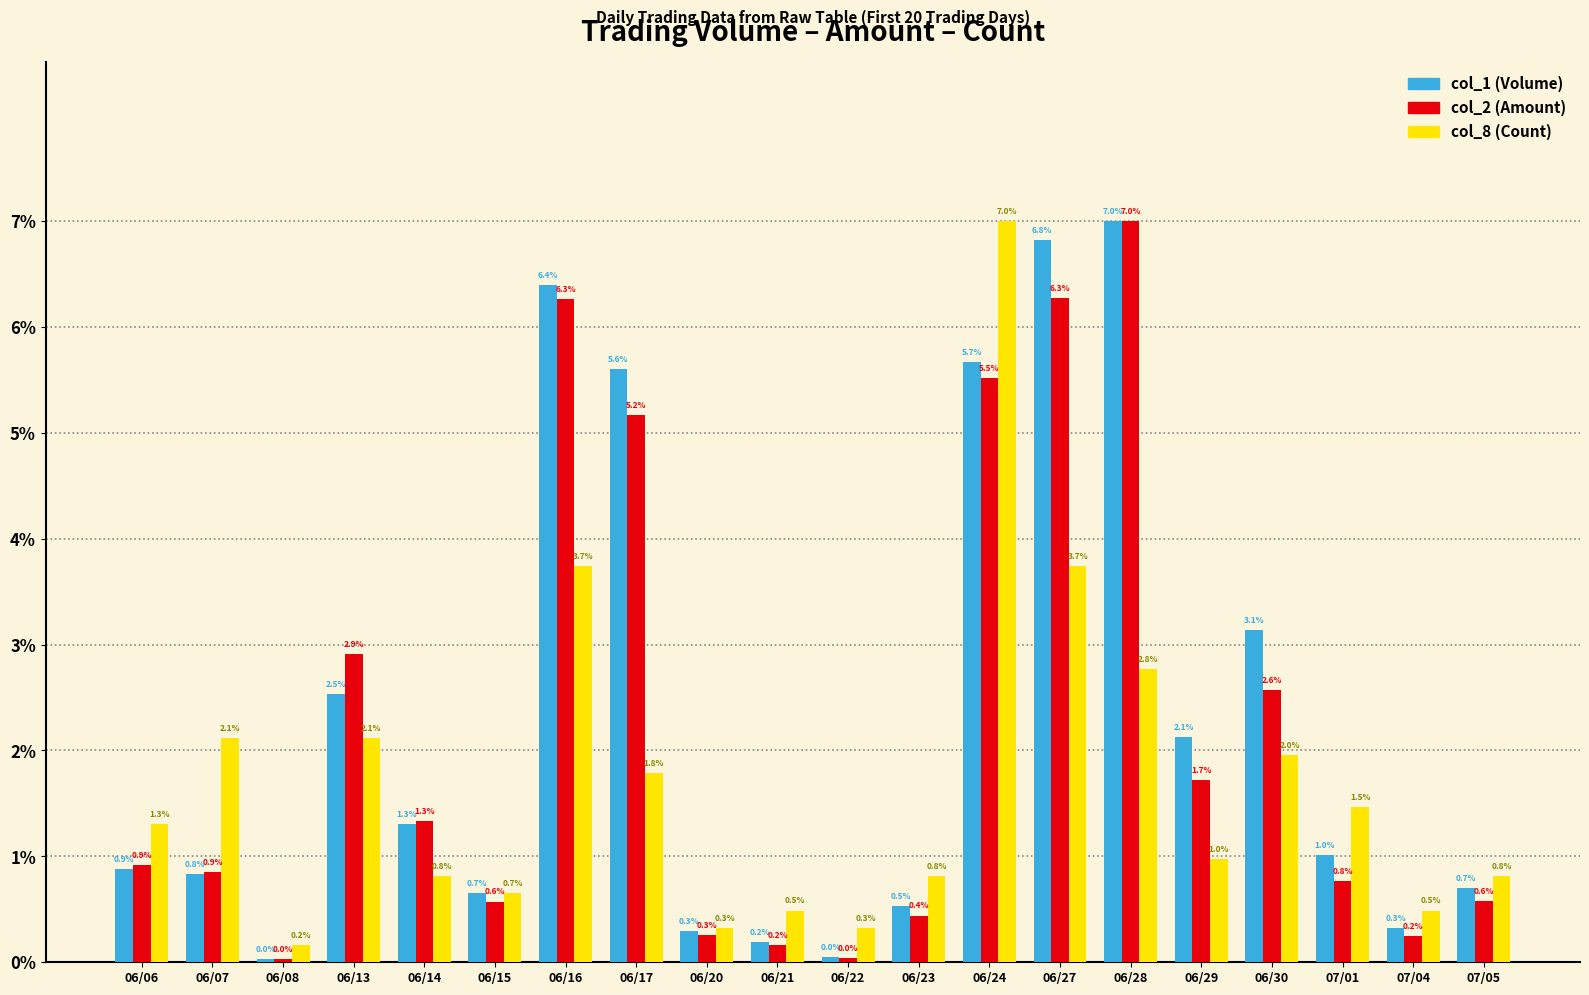

List the series in order of their overall mean, lowest first.

col_8 (Count), col_2 (Amount), col_1 (Volume)